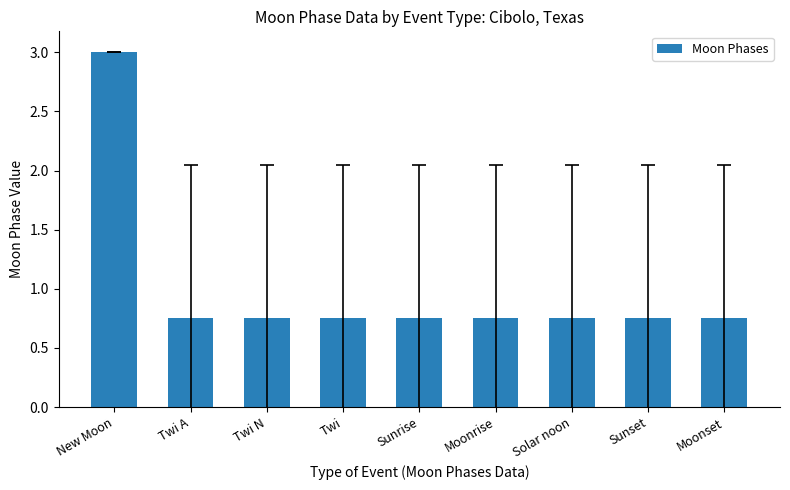

Which has a higher value, New Moon or Moonrise?

New Moon